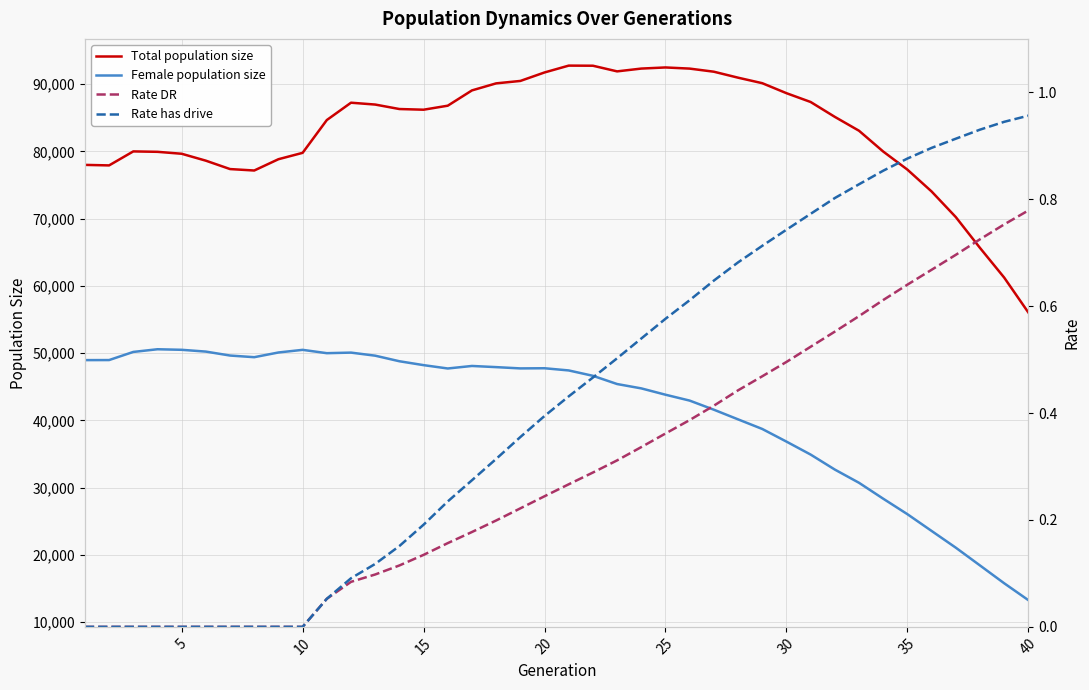

True or false: Rate has drive and Total population size cross at least once.

False